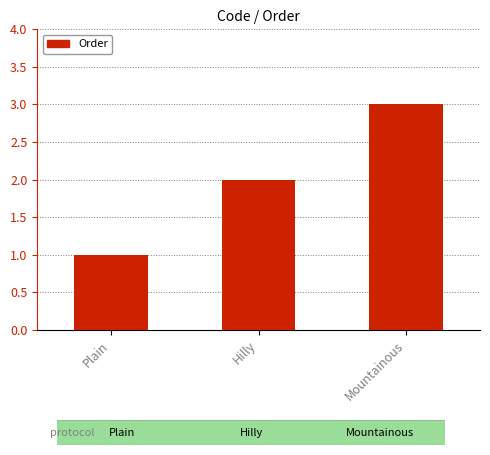

What is the label of the 2nd bar from the left?

Hilly